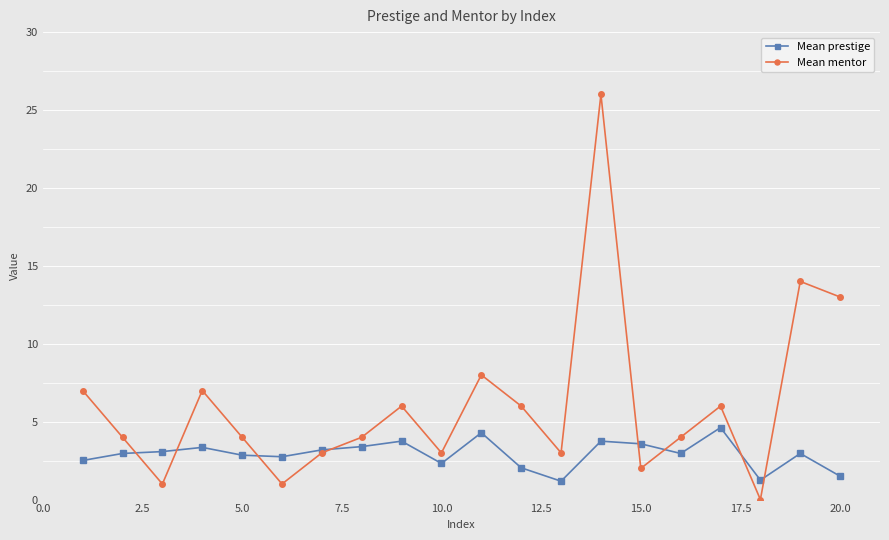

What is the difference between the second highest and minimum values in the Mean mentor series?

14.0